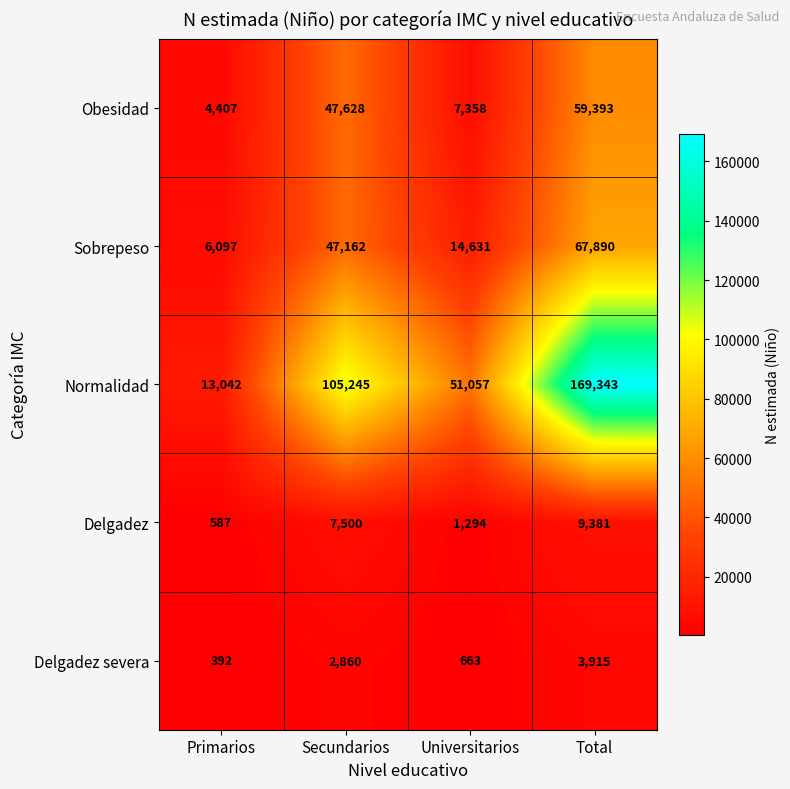

Which series has the widest spread of values?

Normalidad